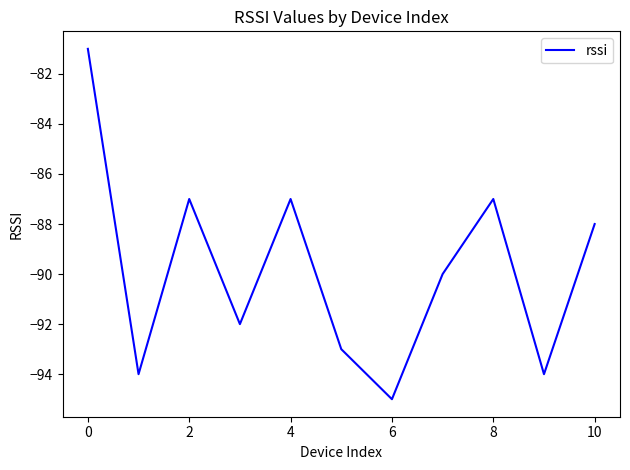

What is the smallest value displayed?

-95